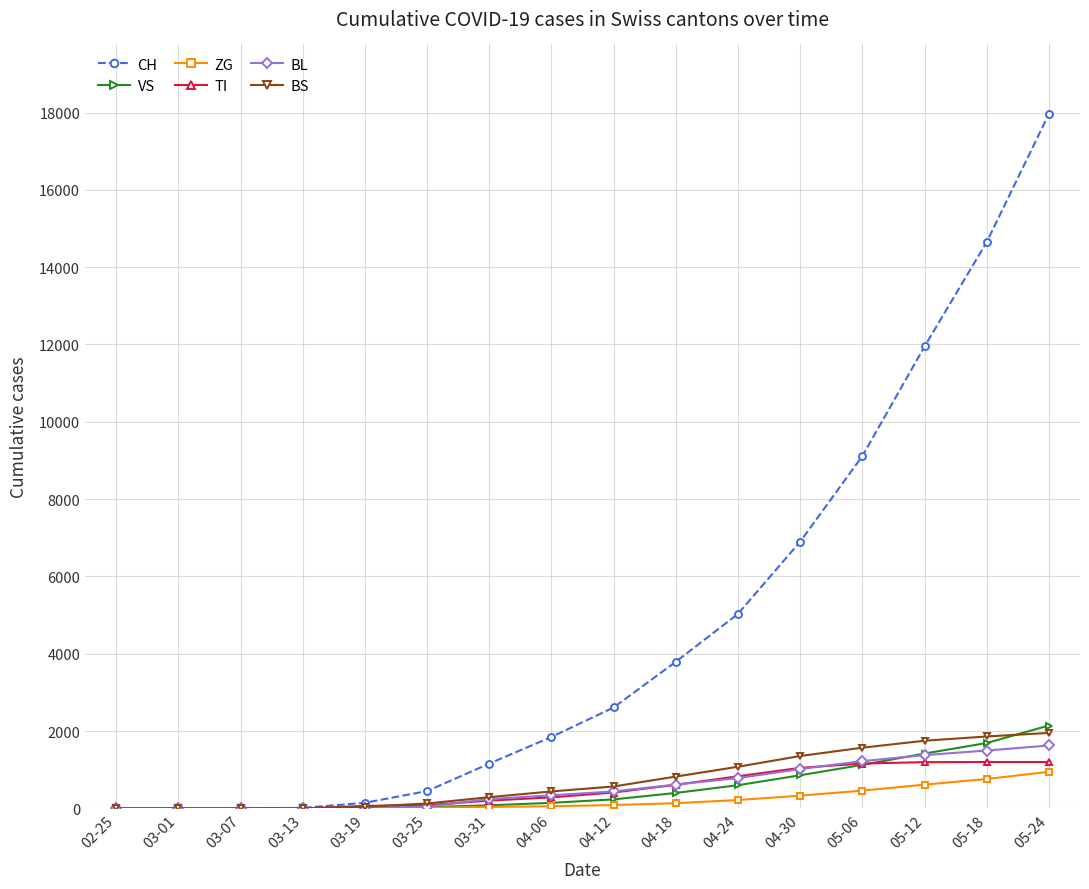

At how many categories does at least one series exceed 7223?

4